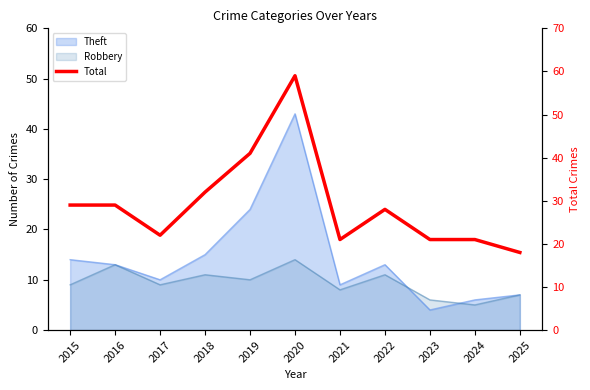

Which label corresponds to the smallest value in the chart?

2025